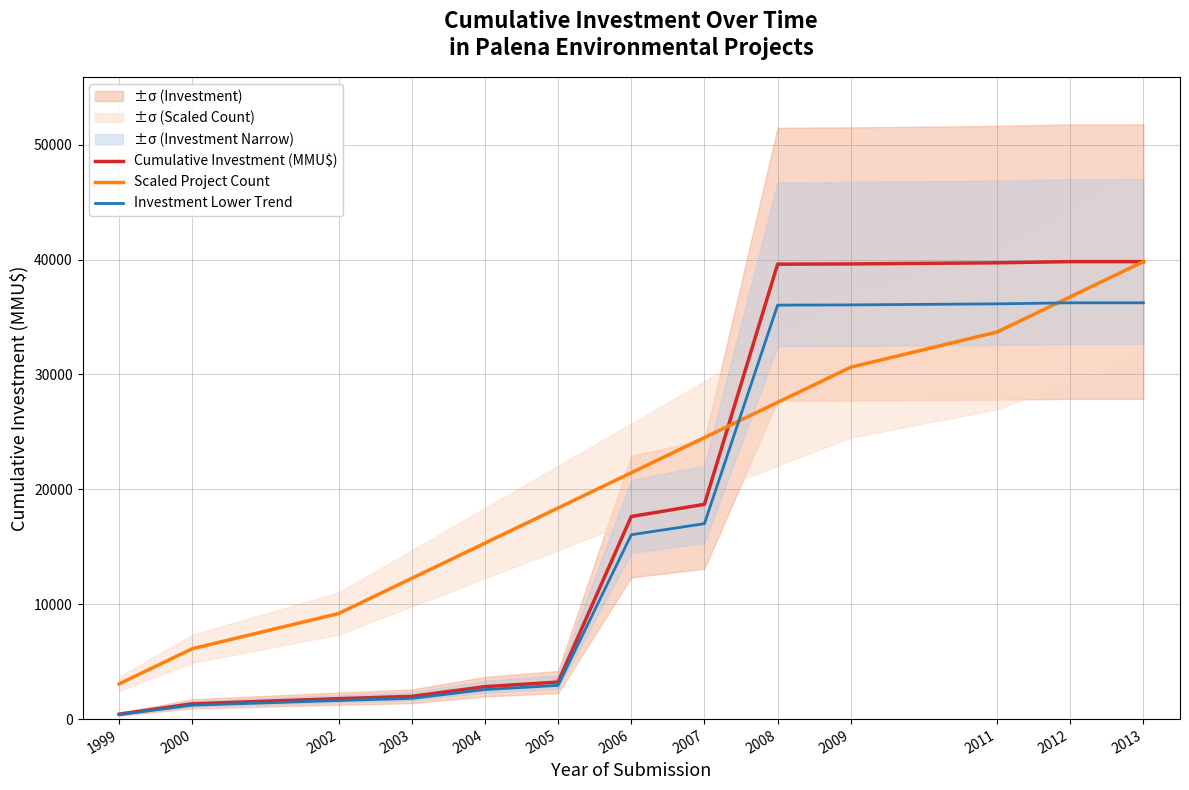

What is the average value of the Investment Lower Trend series?

17254.2